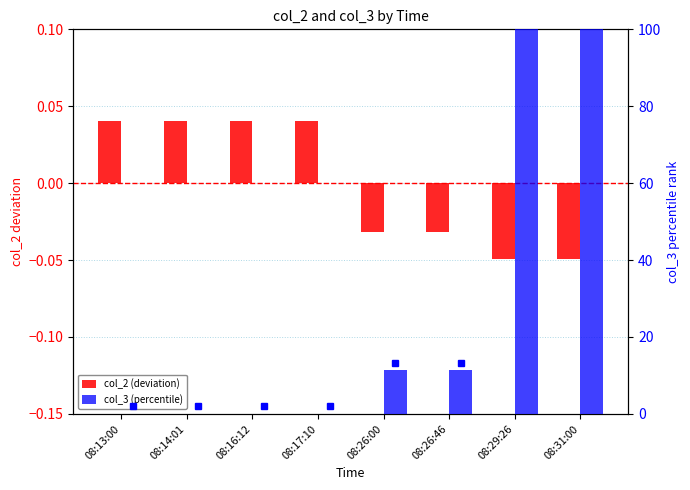

What is the sum of all col_3 (percentile) values?

222.7